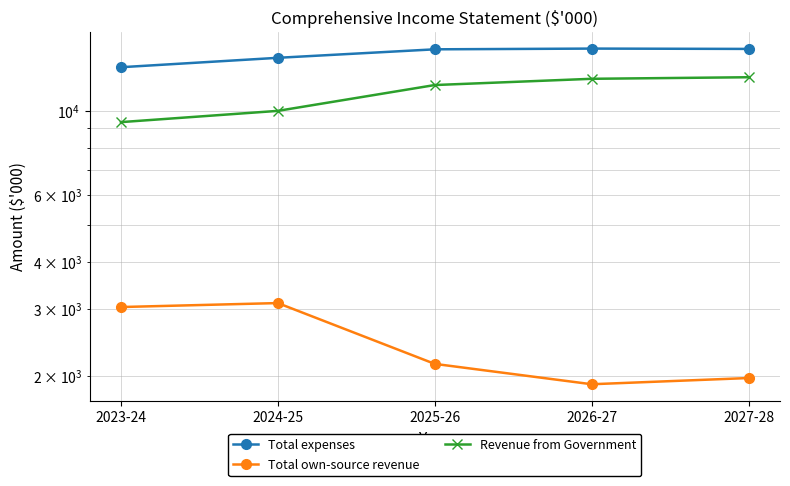

Is the value of Revenue from Government at 2023-24 greater than the value of Total own-source revenue at 2026-27?

Yes